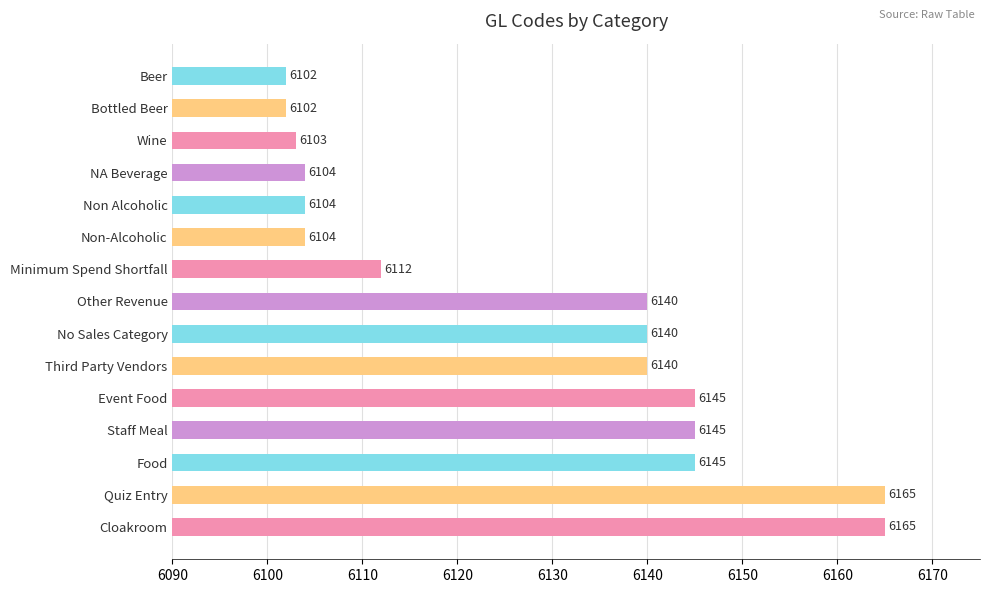

True or false: the data shows 6165 at Cloakroom.

True